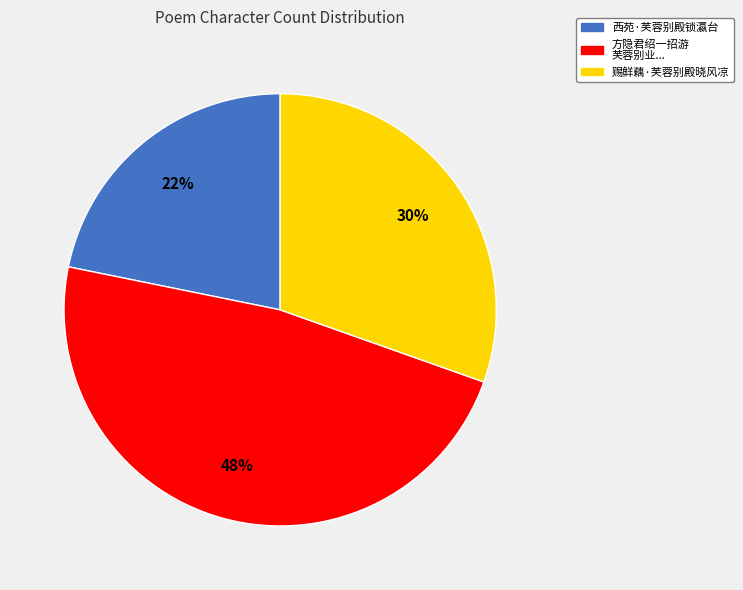

Does any single category account for the majority?

No